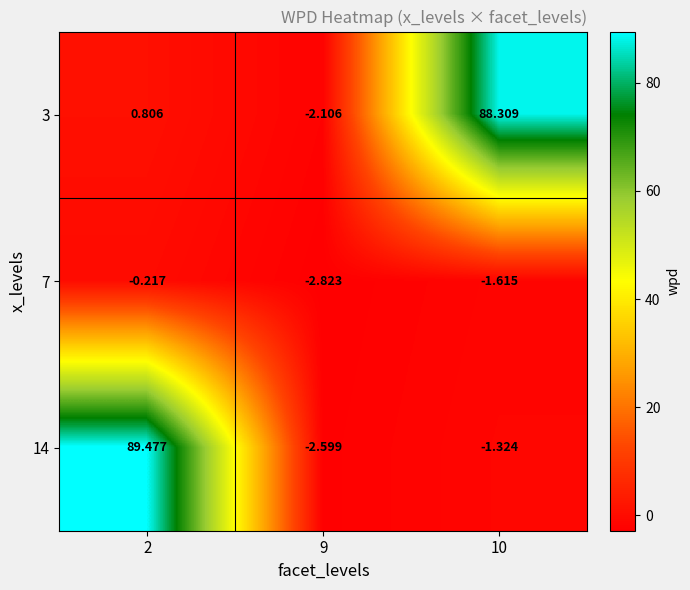

What is the total value across all series at 2?

90.1